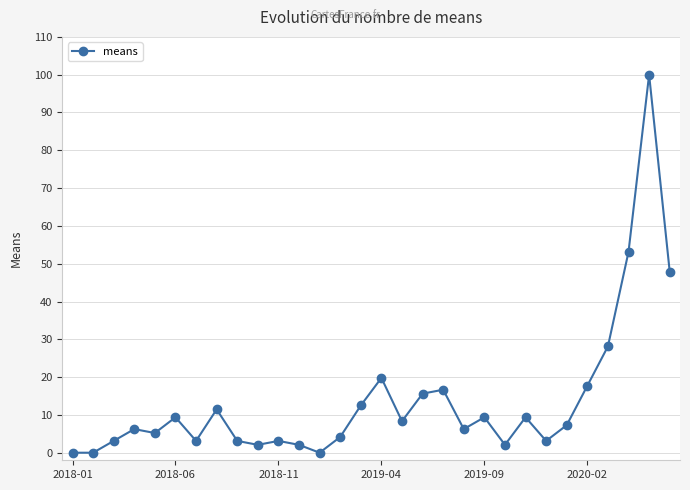

What is the difference between the second highest and second lowest values?

53.1